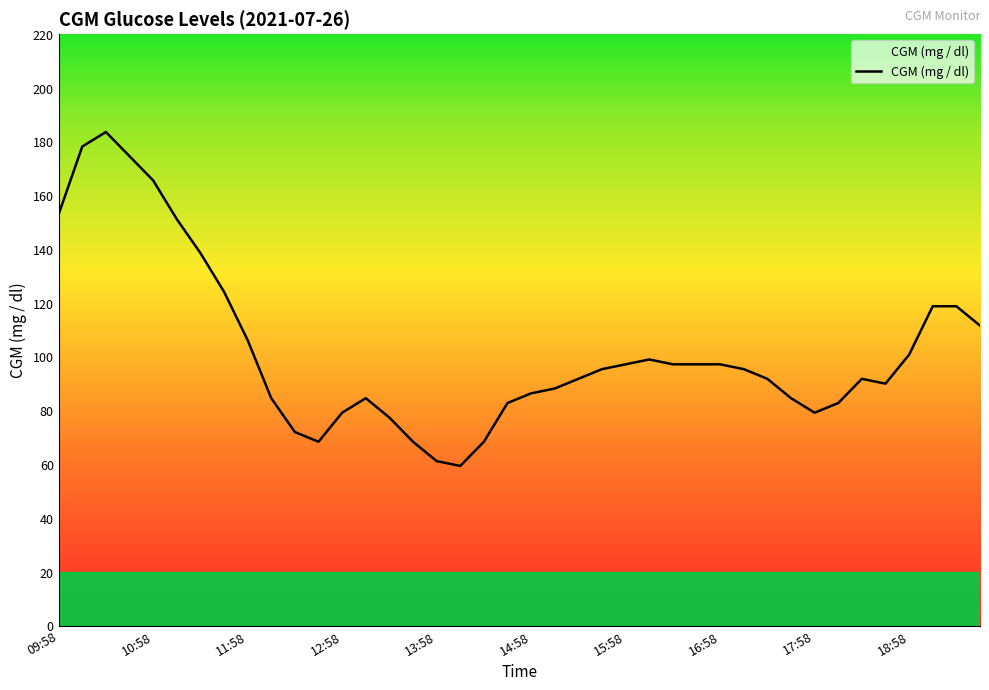

What is the smallest value displayed?

59.4